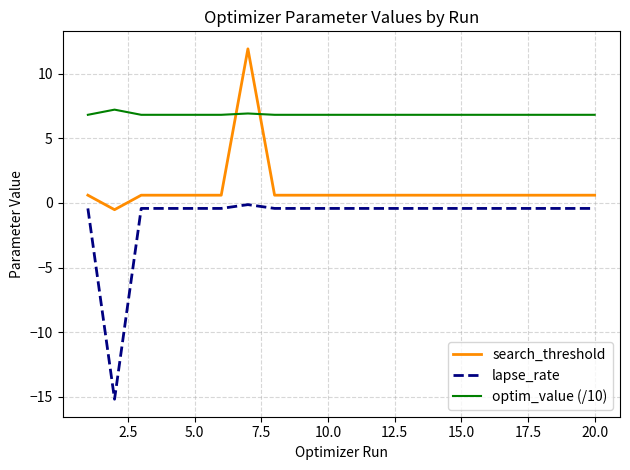

Is this an area chart (filled region under the line)?

No